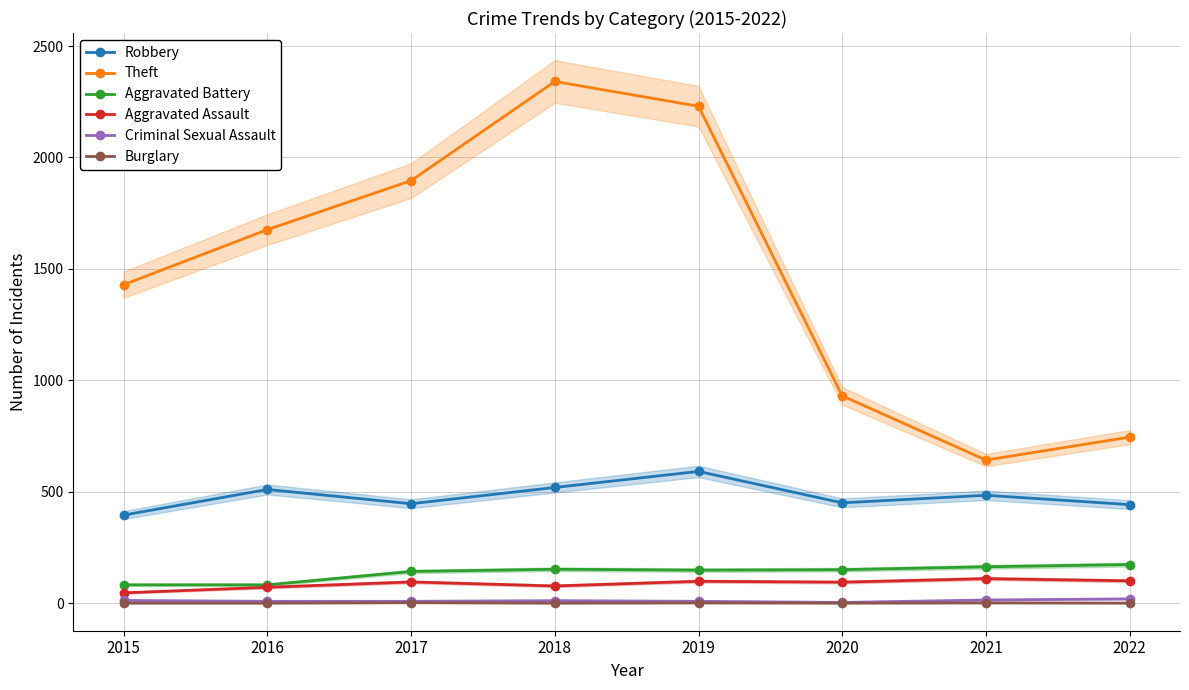

At which category does Criminal Sexual Assault reach its first local peak?

2018